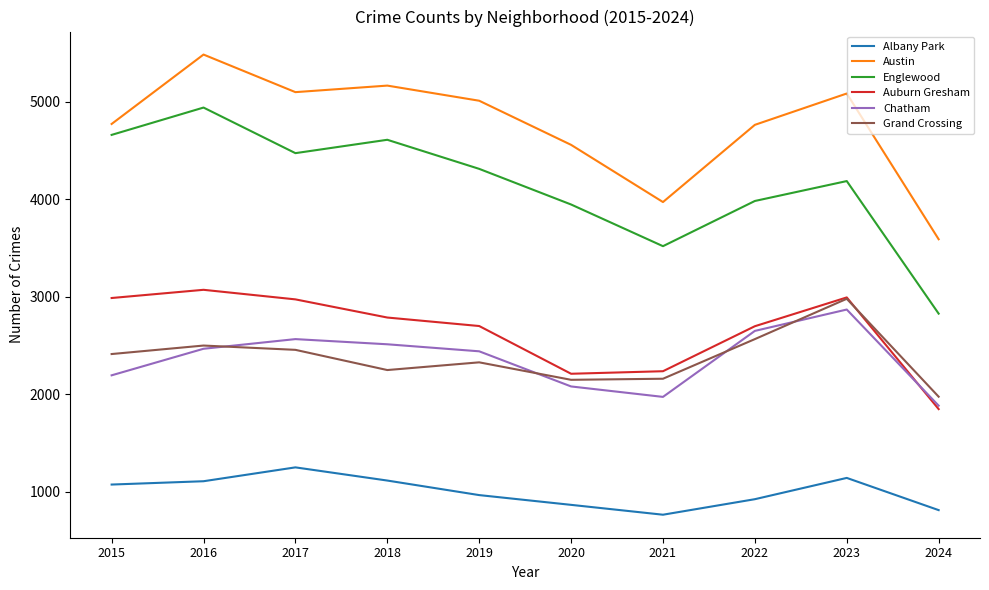

True or false: Albany Park and Chatham intersect in this chart.

False